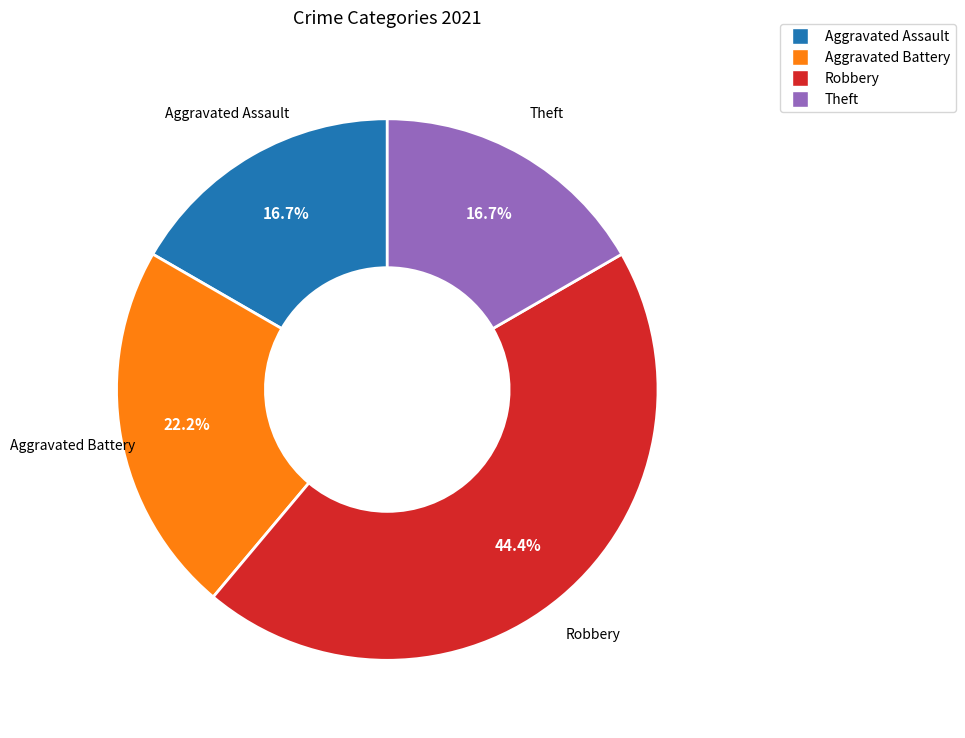

Count the number of slices in the pie.

4